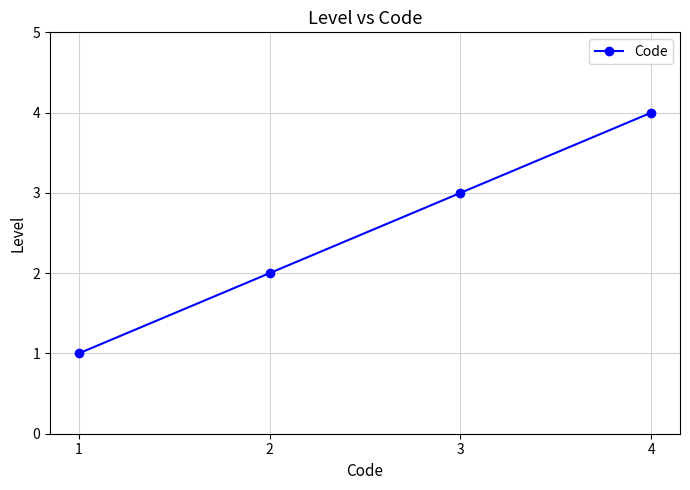

What is the difference between the maximum and second lowest values?

2